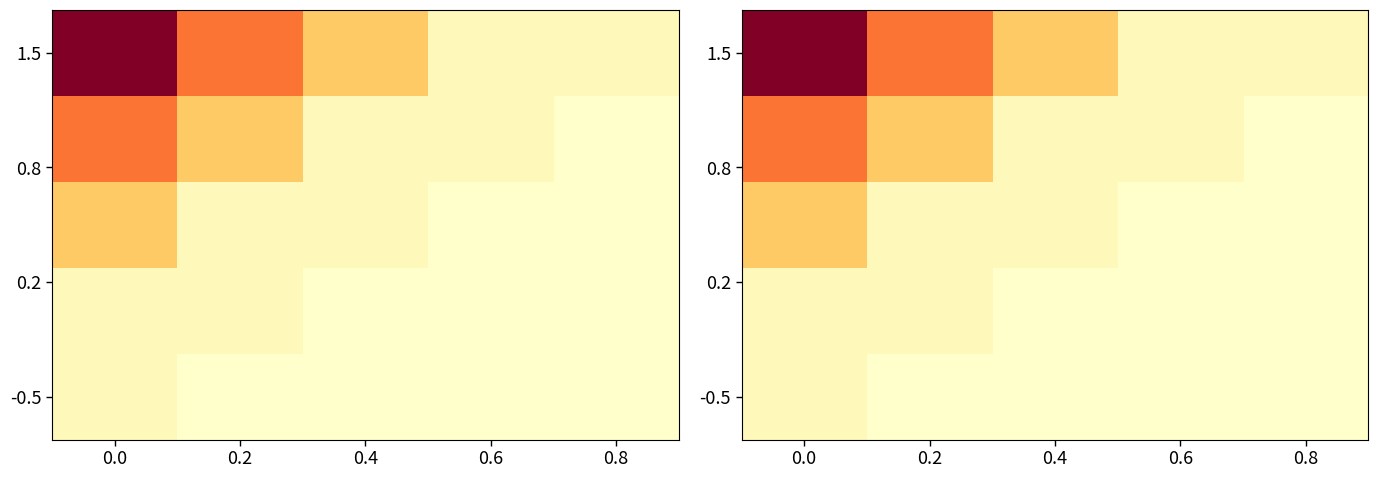

What is the difference between the highest and lowest values at 0.6?

1